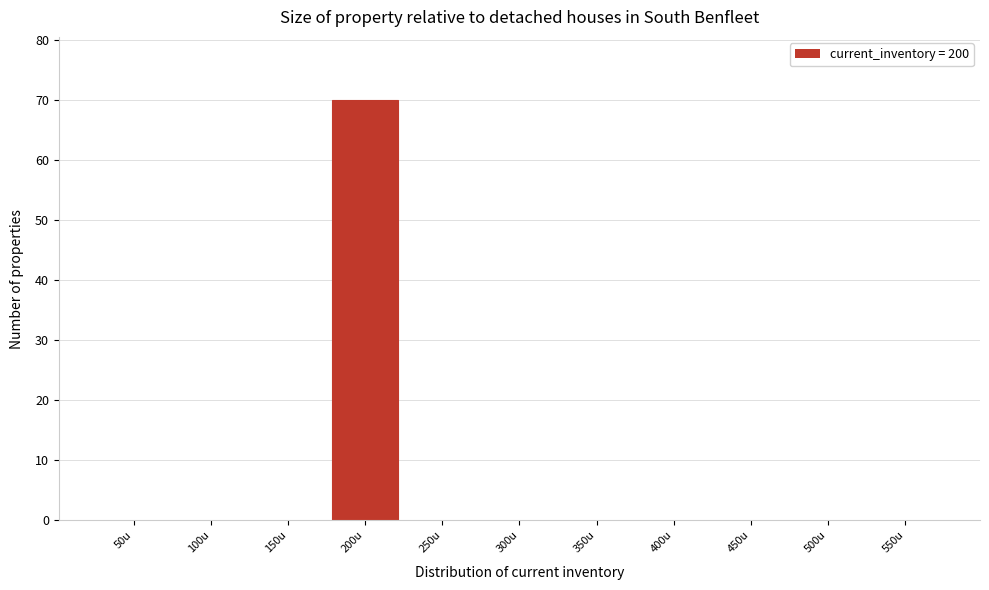

Reading right to left, what are all the values shown in this chart?

550u=0	500u=0	450u=0	400u=0	350u=0	300u=0	250u=0	200u=70	150u=0	100u=0	50u=0